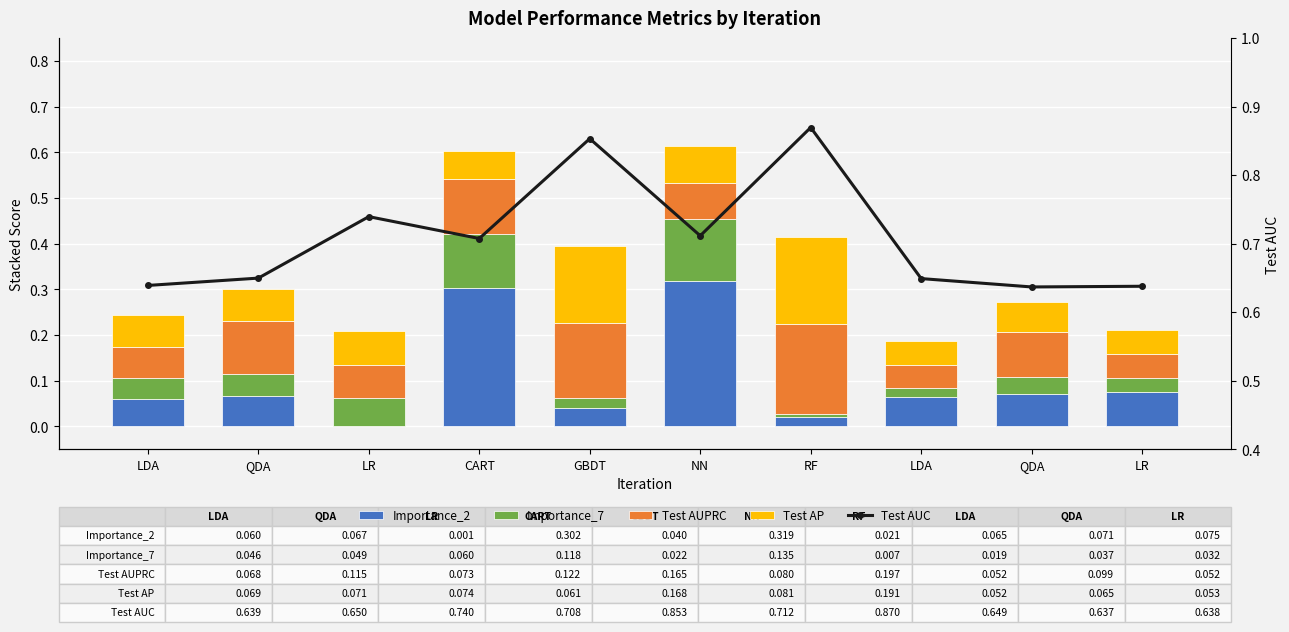

Reading left to right, transcribe all the data shown in this chart.

Importance_2: 0.1	0.1	0.0	0.3	0.0	0.3	0.0	0.1	0.1	0.1
Importance_7: 0.0	0.0	0.1	0.1	0.0	0.1	0.0	0.0	0.0	0.0
Test AUPRC: 0.1	0.1	0.1	0.1	0.2	0.1	0.2	0.1	0.1	0.1
Test AP: 0.1	0.1	0.1	0.1	0.2	0.1	0.2	0.1	0.1	0.1
Test AUC: 0.6	0.6	0.7	0.7	0.9	0.7	0.9	0.6	0.6	0.6